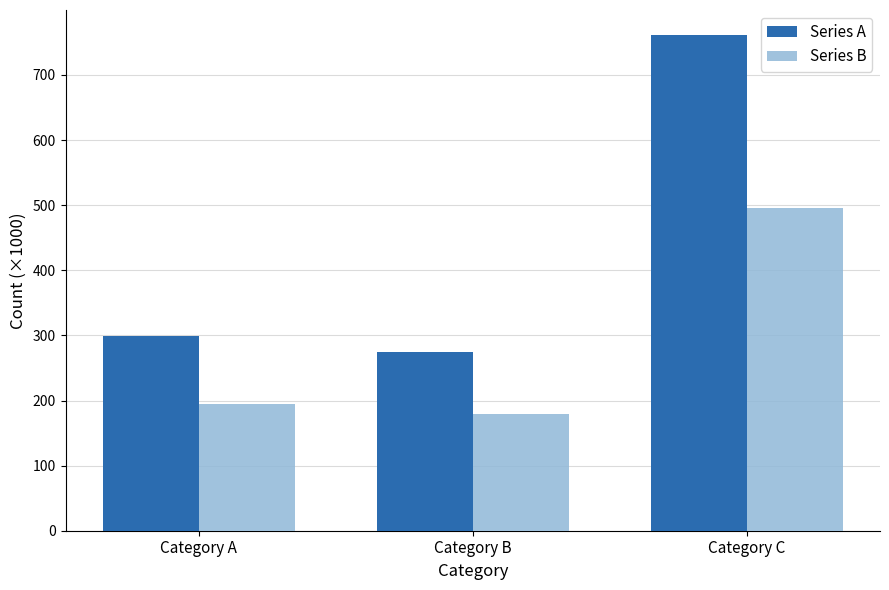

Which has a higher value, Category A or Category B?

Category A